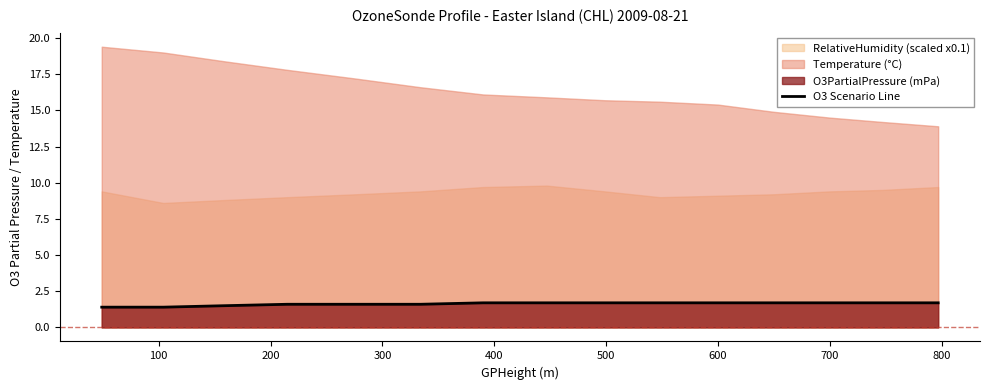

True or false: the data has more than 1 interior local peaks.

False